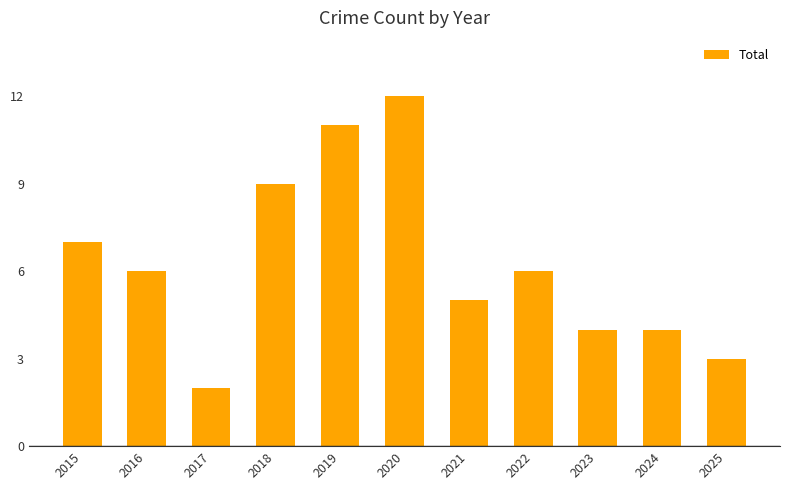

Count the number of data series in this chart.

1